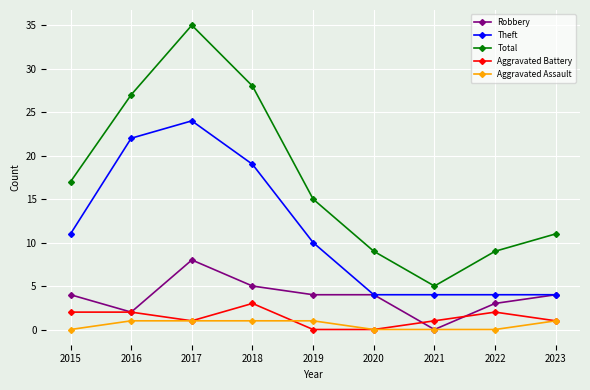

What is the sum of the Aggravated Assault values at 2021 and 2019?

1